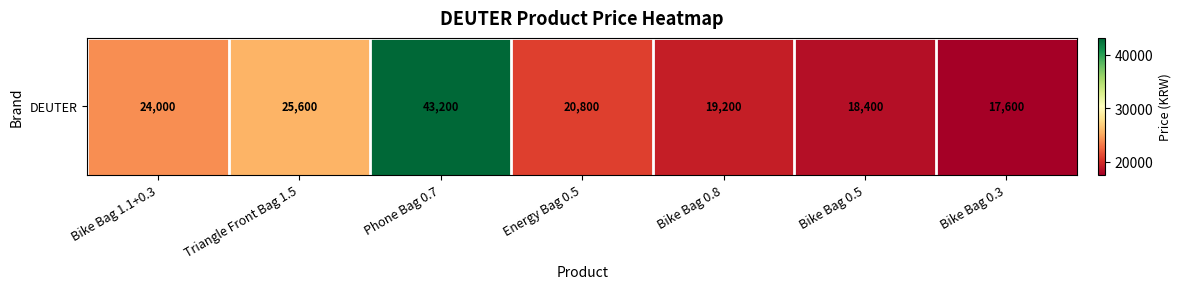

What is the difference between the second highest and second lowest values?

7200